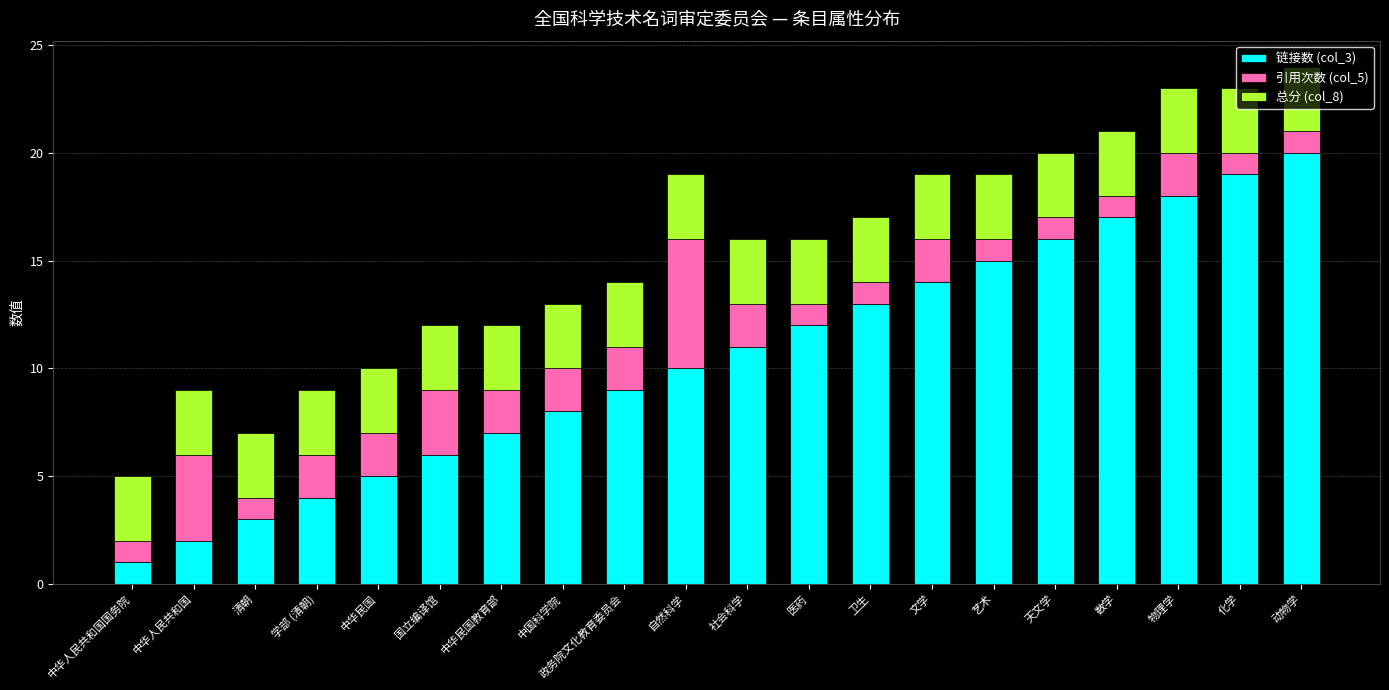

At which label does 链接数 (col_3) reach its peak?

动物学